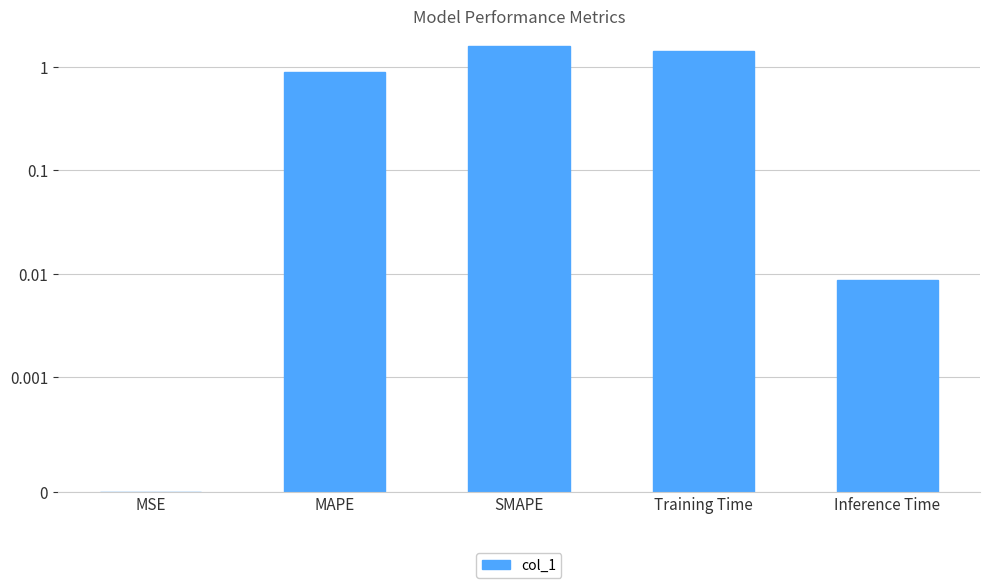

True or false: the data shows 0.0 at MSE.

False